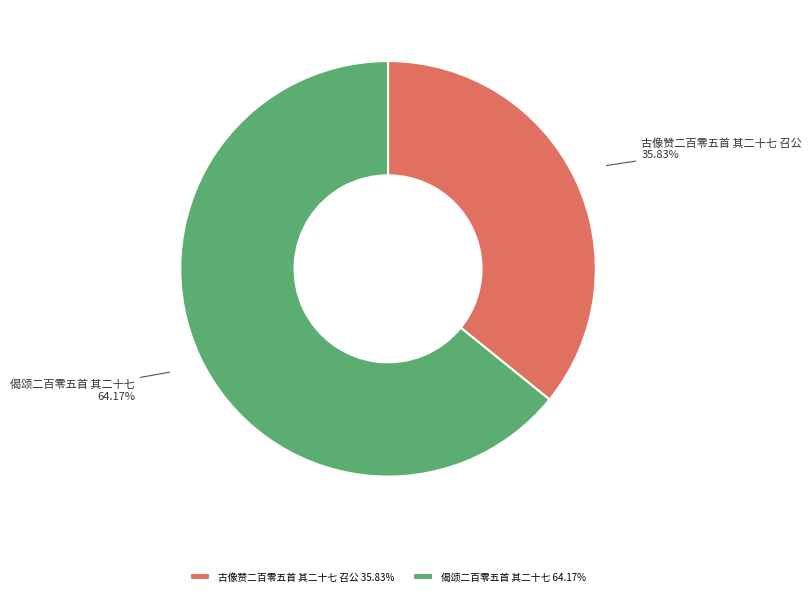

To the nearest percent, what is the combined percentage of 偈颂二百零五首 其二十七 and 古像赞二百零五首 其二十七 召公?

100%